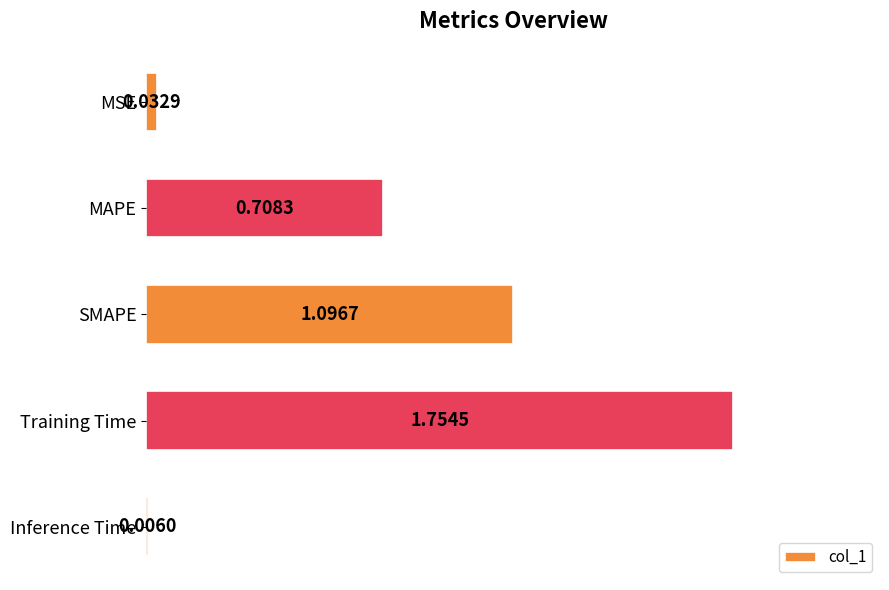

Between Training Time and Inference Time, which is larger?

Training Time